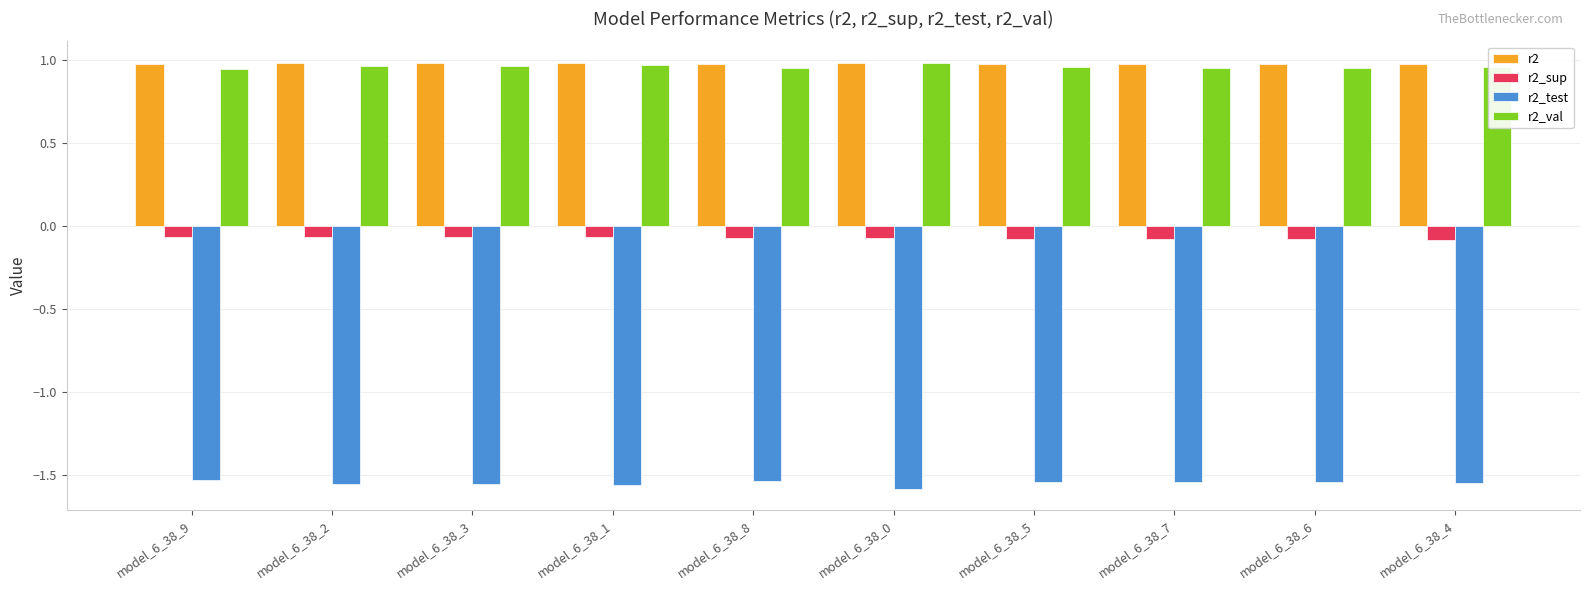

The value of r2_val at model_6_38_7 is 1.0. True or false?

True